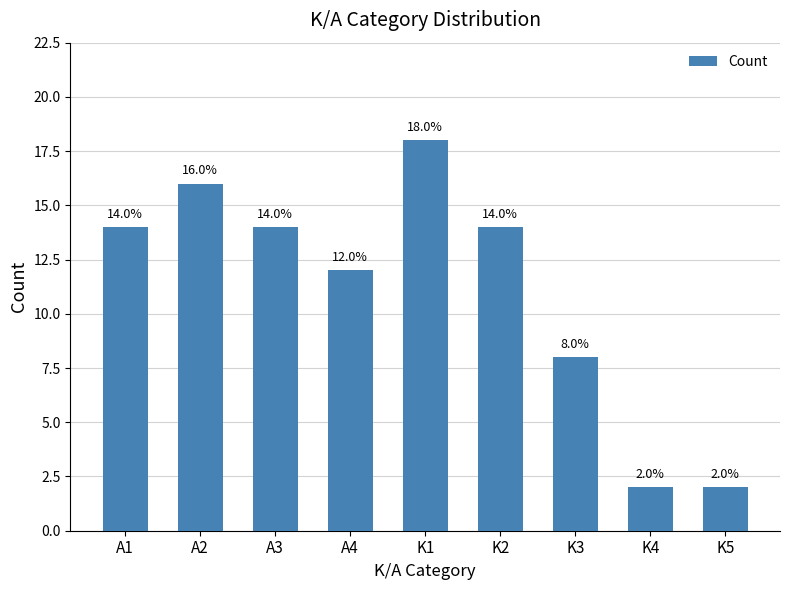

How many distinct data groups are displayed?

1